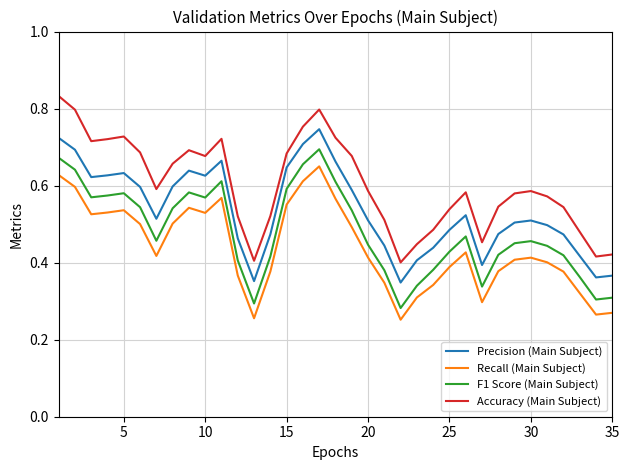

Rank the series by their average value, from lowest to highest.

Recall (Main Subject), F1 Score (Main Subject), Precision (Main Subject), Accuracy (Main Subject)